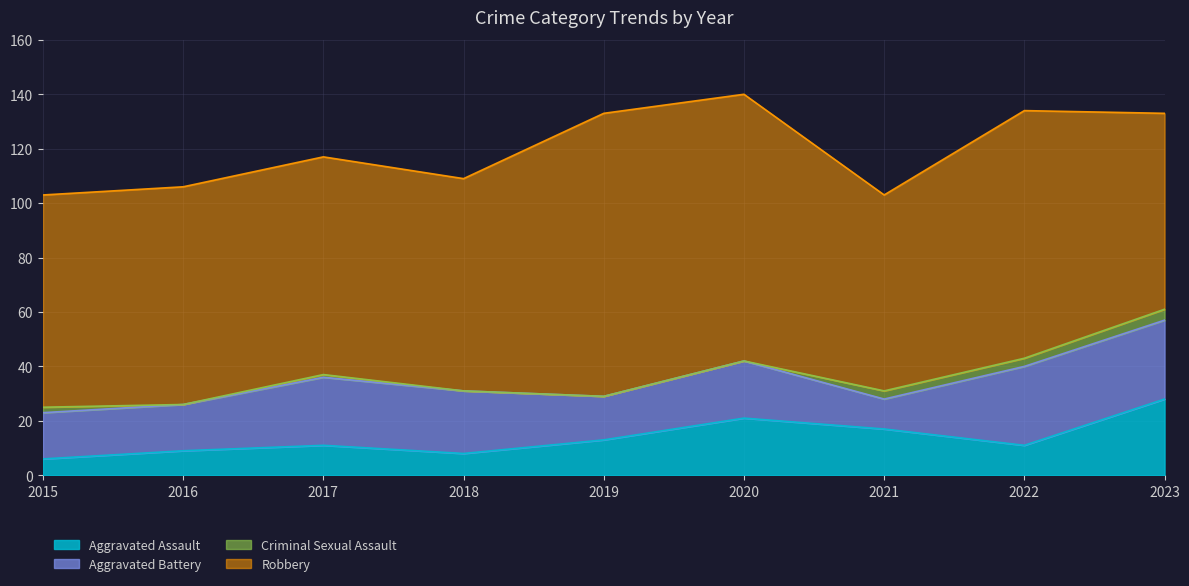

Read the Aggravated Battery value at 2018.

23